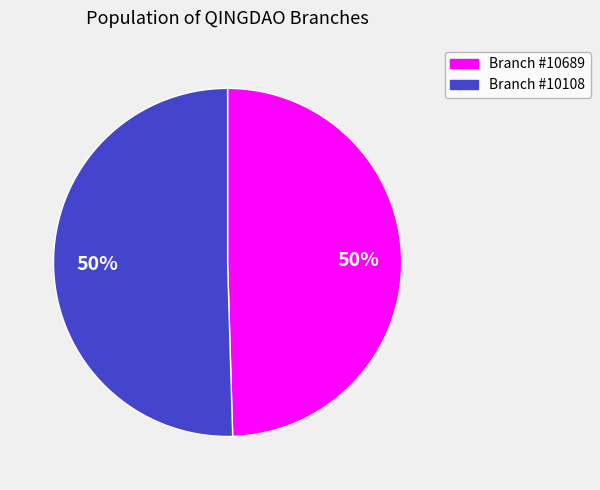

To the nearest percent, what is the average slice percentage?

50%